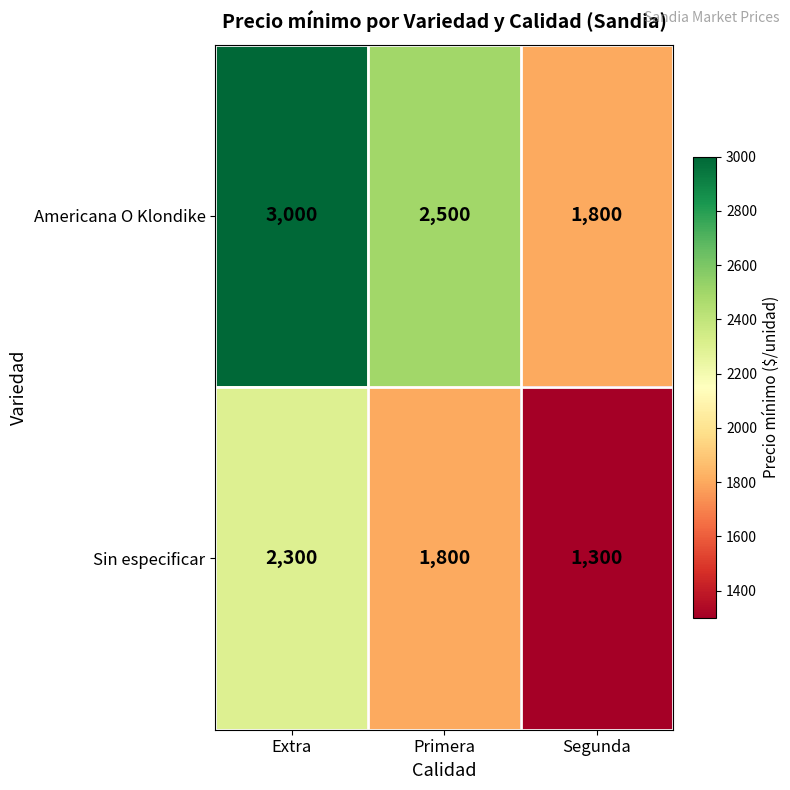

Reading left to right, list all the values displayed in this chart.

Americana O Klondike: Extra=3000	Primera=2500	Segunda=1800
Sin especificar: Extra=2300	Primera=1800	Segunda=1300